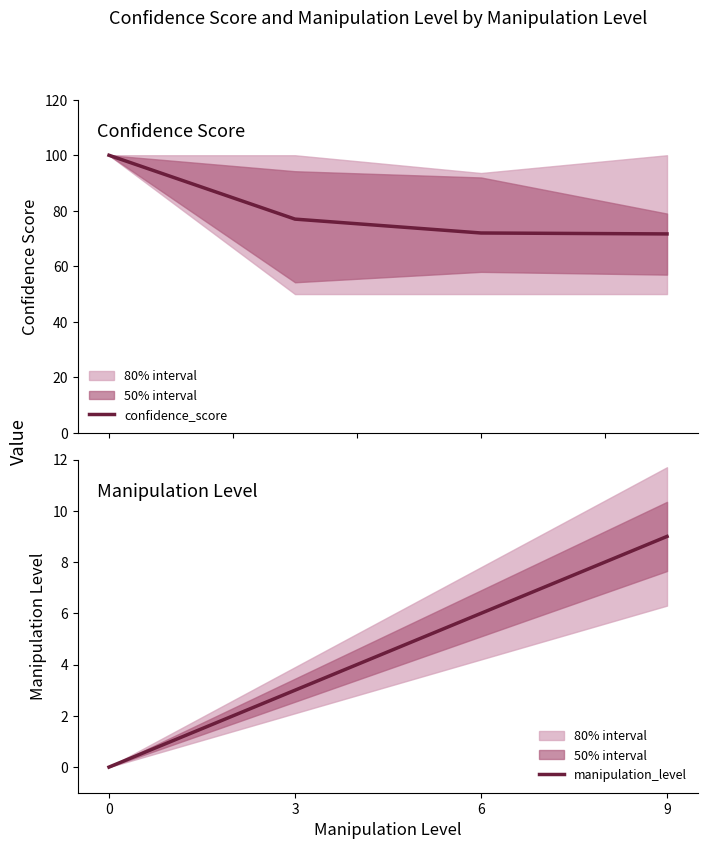

Rank the series at 0 from highest to lowest value.

confidence_score, manipulation_level